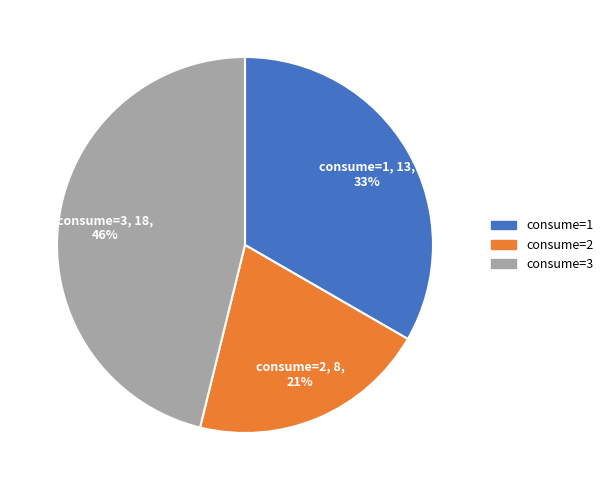

To the nearest percent, what is the average slice percentage?

33%